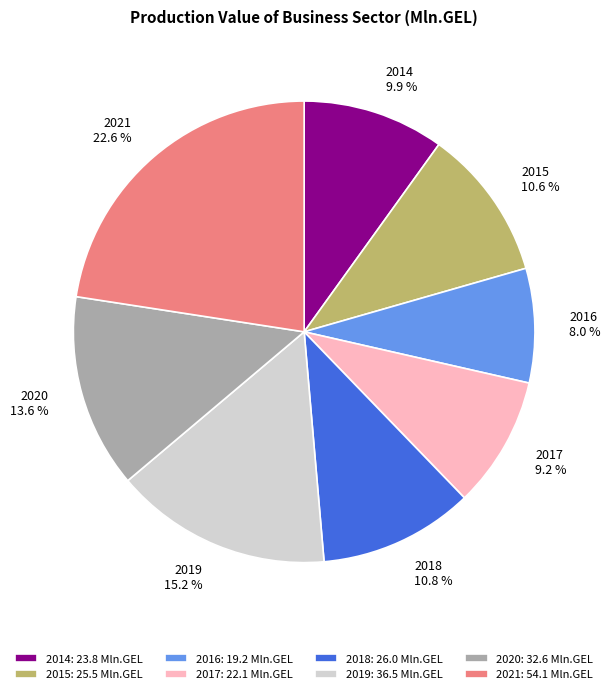

Count the number of slices in the pie.

8